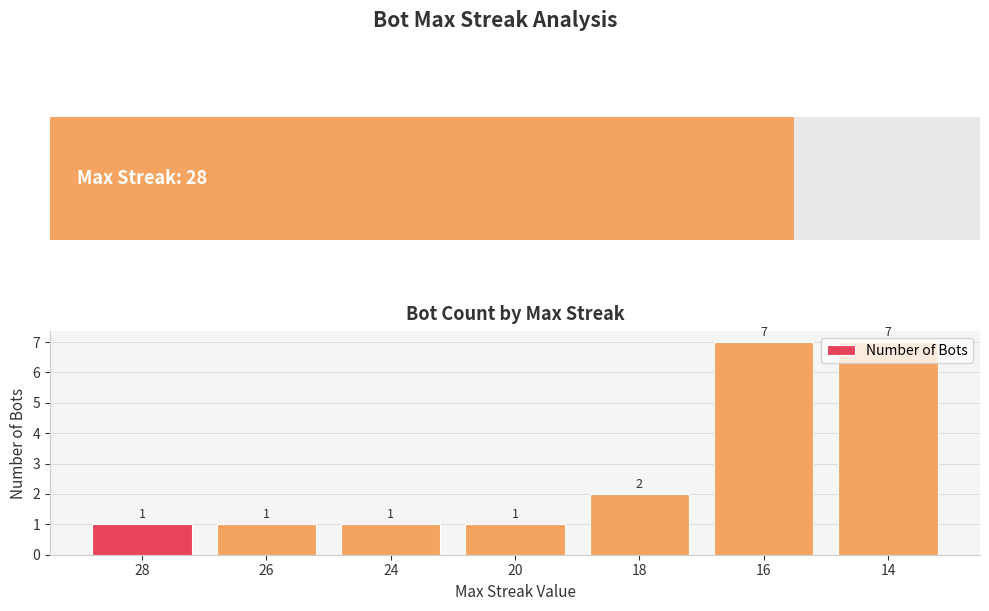

Is it true that Number of Bots equals 1 at 20?

True